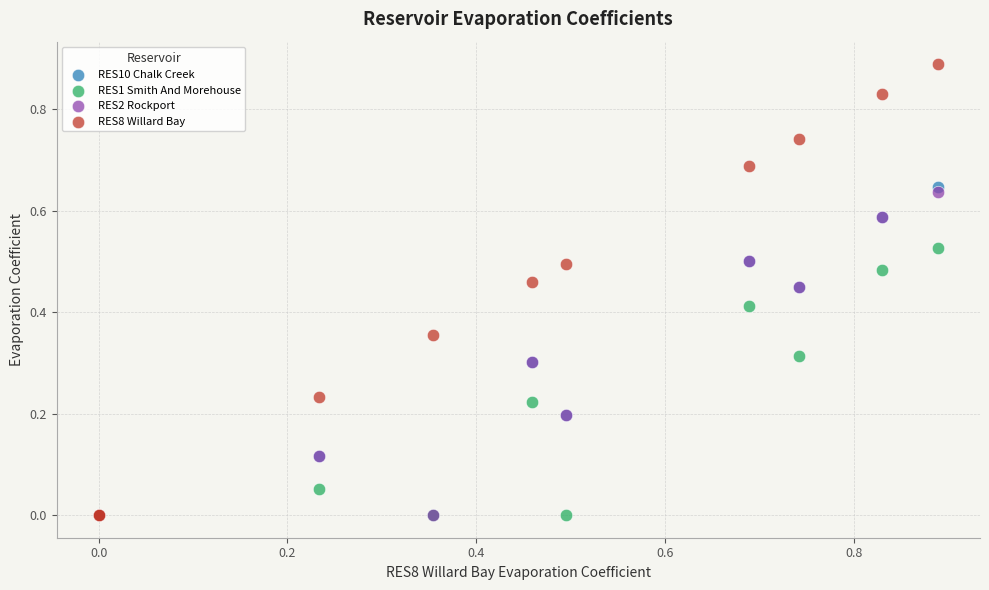

Which series has the widest spread of Y values?

RES8 Willard Bay